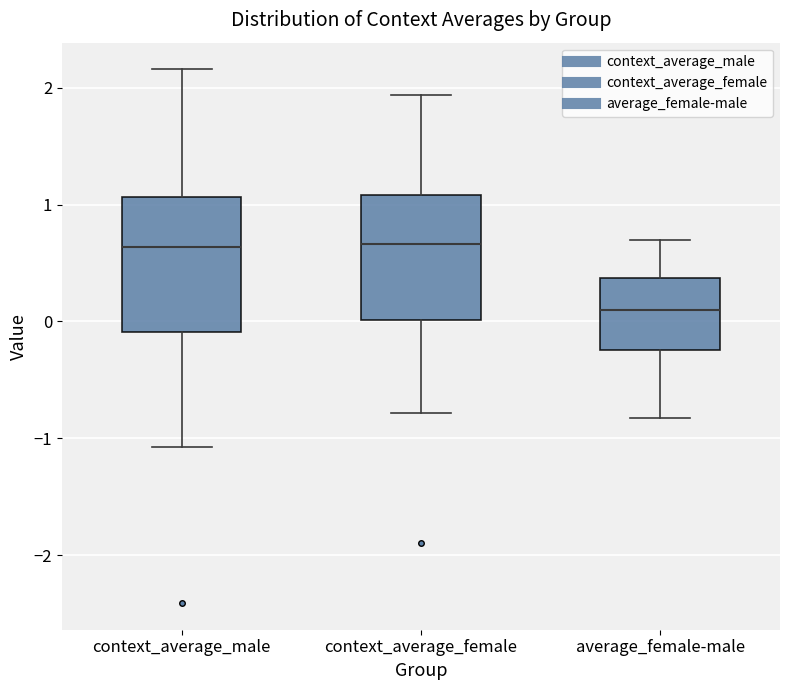

Reading left to right, transcribe this box plot: for each box, give where its median line is, the range the box spans, and where its two whiskers end, as read against the y-axis. The values are not printed on the chart, so give them approximately, as read against the axis.

context_average_male: median 0.6, box -0.1 to 1.1, whiskers -1.1 to 2.2
context_average_female: median 0.7, box 0.0 to 1.1, whiskers -0.8 to 1.9
average_female-male: median 0.1, box -0.2 to 0.4, whiskers -0.8 to 0.7